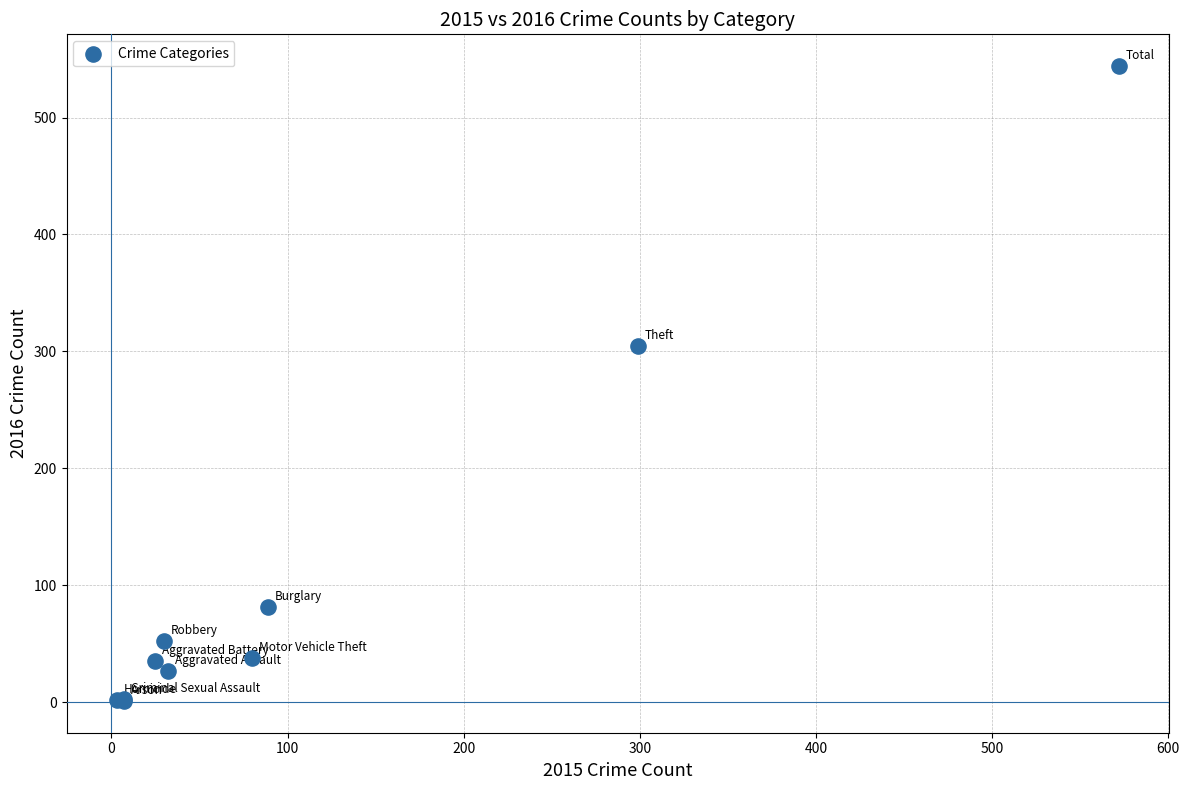

What Y value in the scatter plot is closest to 272?

305